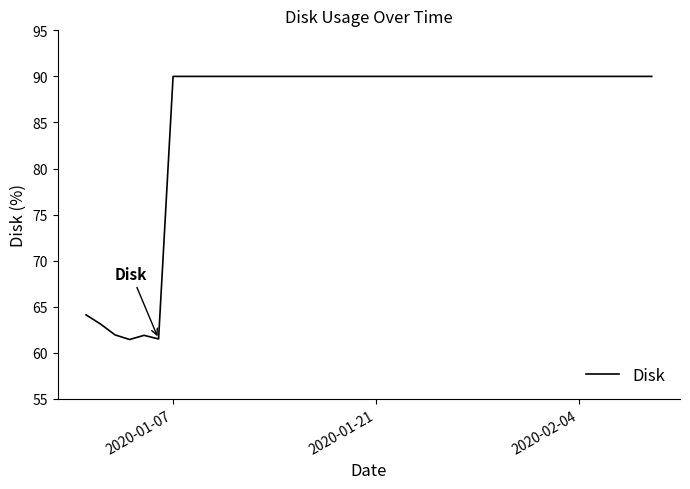

What is the minimum value shown in the chart?

61.4